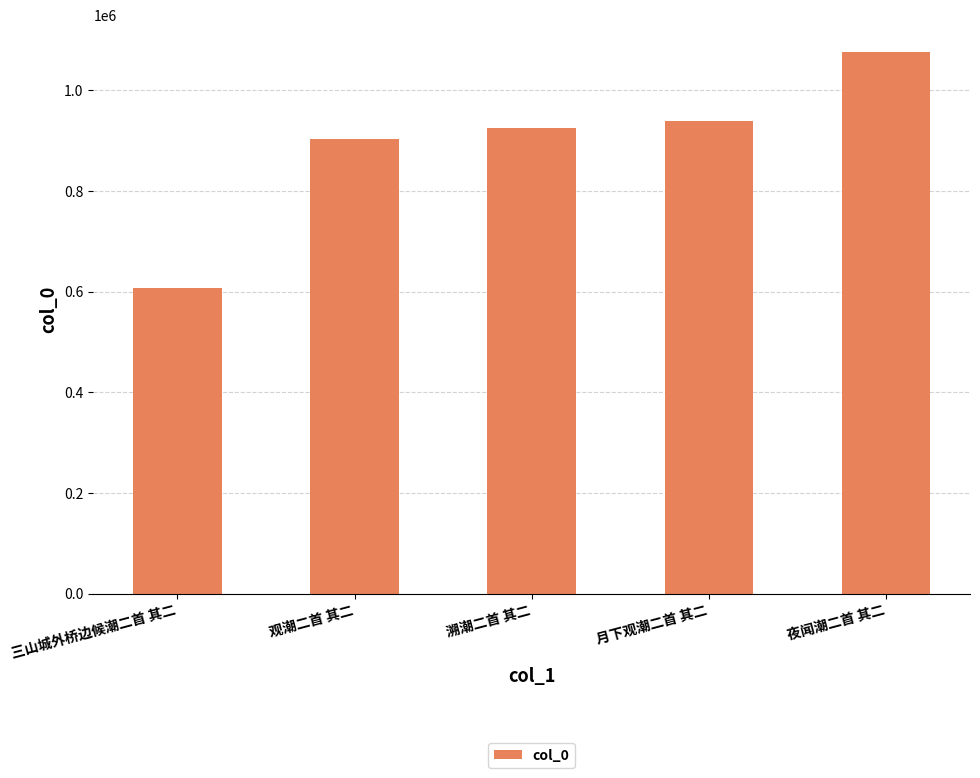

What is the greatest value displayed?

1076078